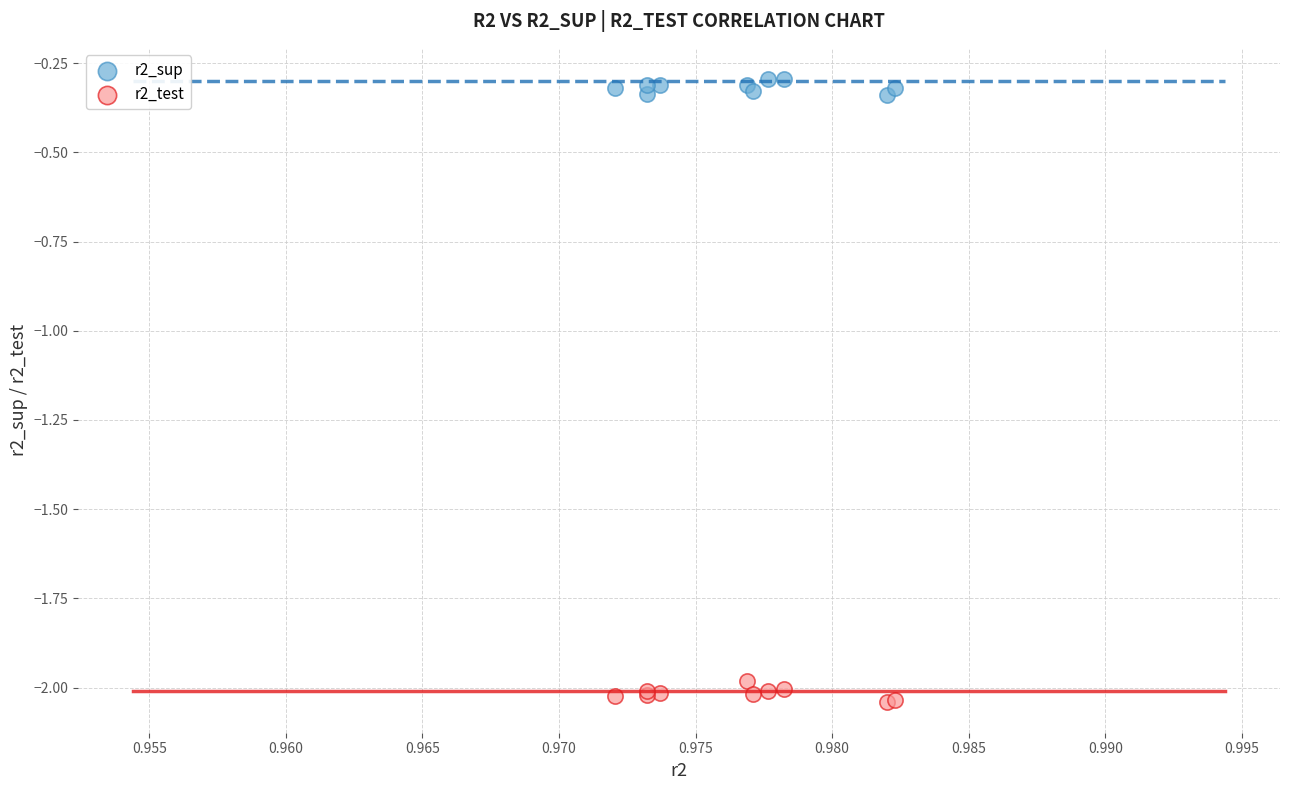

Which series contains the highest Y value?

r2_sup